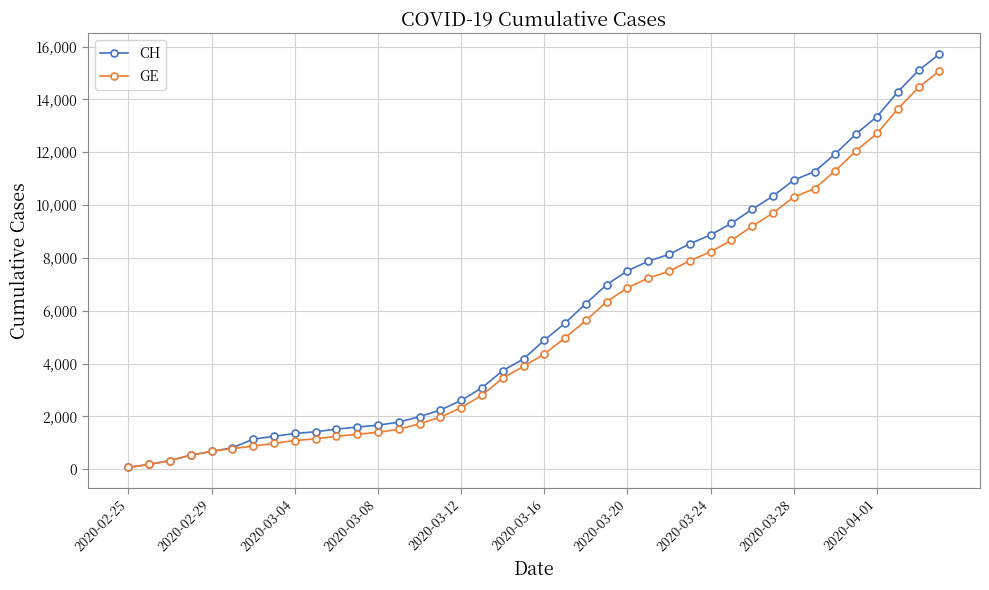

What is the difference between the maximum and minimum values in the GE series?

15005